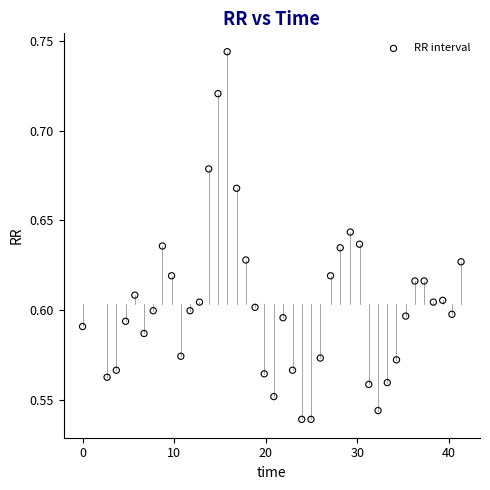

What is the range of X values (max minus min)?

41.4